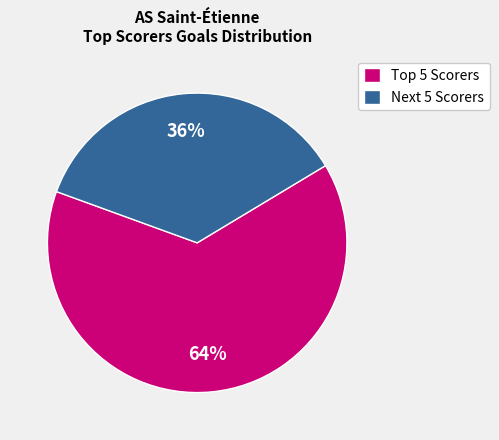

Is there a majority slice in this chart?

Yes